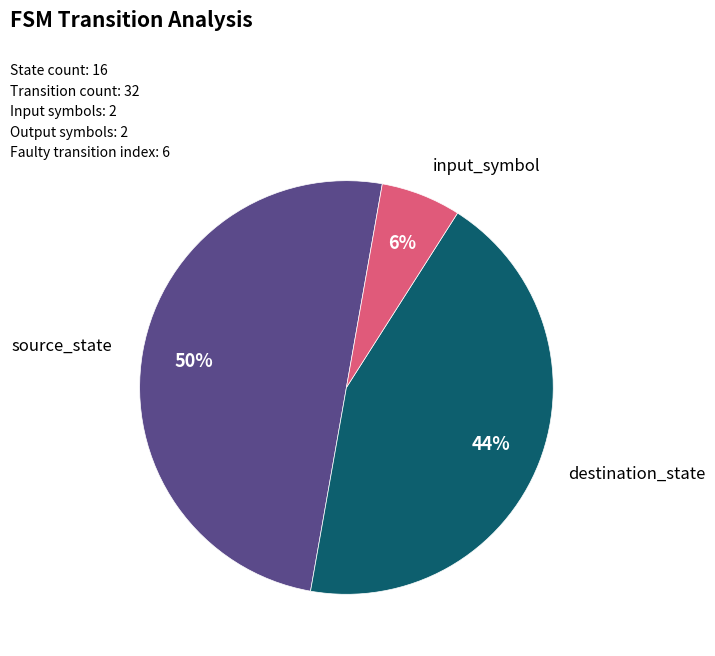

To the nearest percent, what is the difference between the largest and smallest slice percentages?

44%